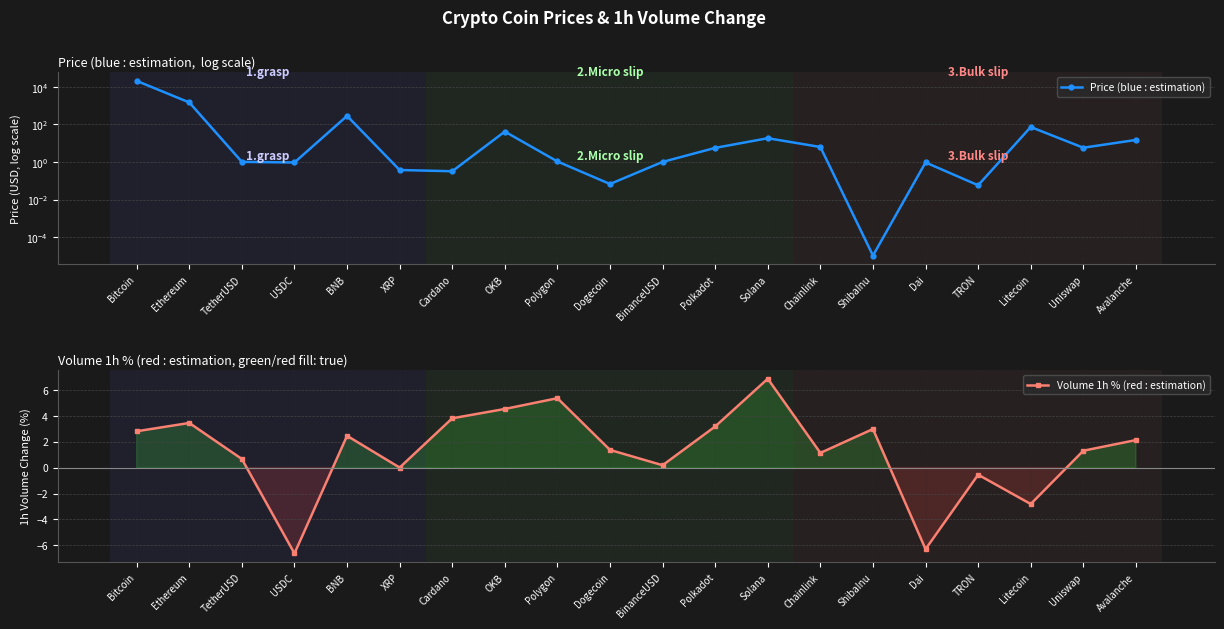

How many intersections are there between Volume 1h % (red : estimation) and Price (blue : estimation)?

6